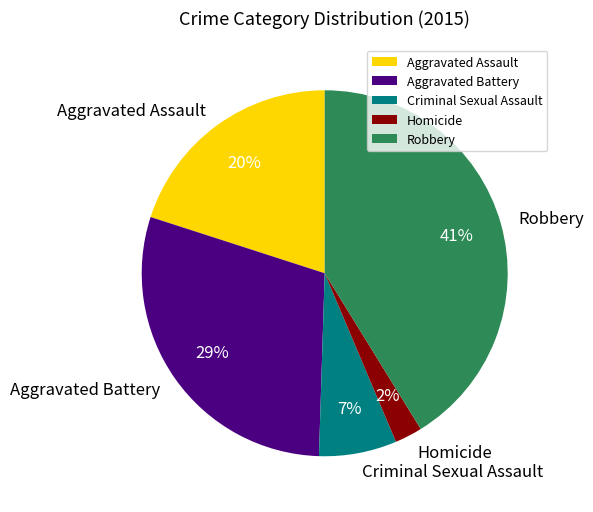

True or false: Criminal Sexual Assault accounts for 7% of the total.

True